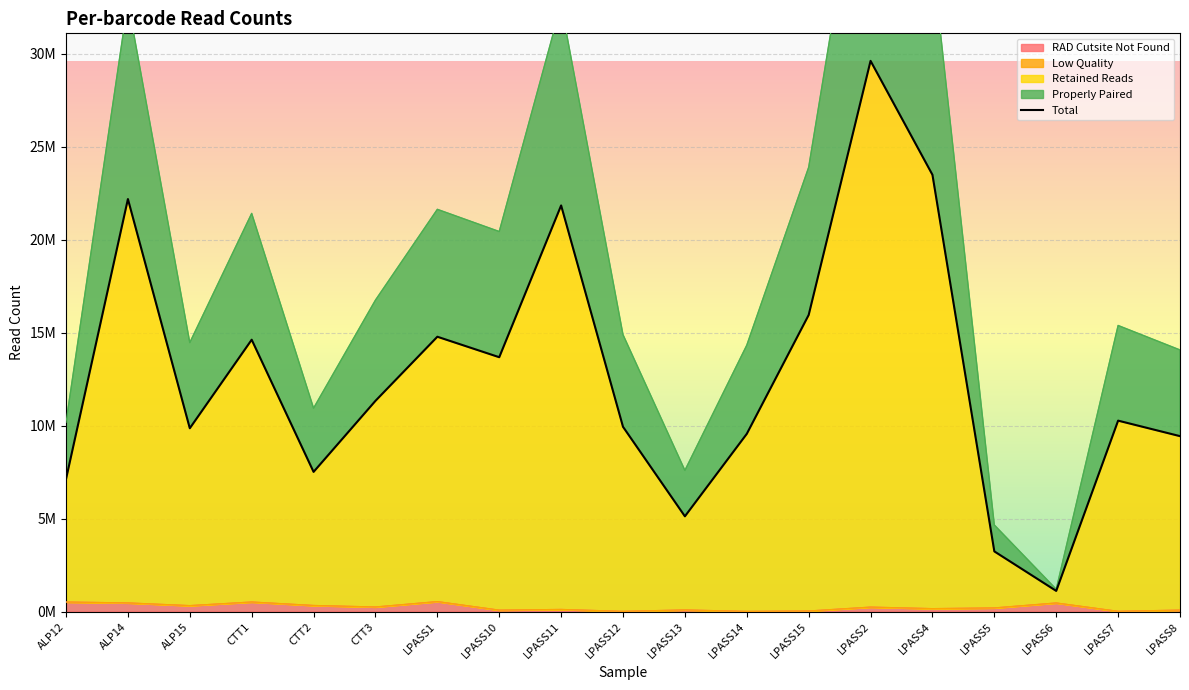

What is the difference between the maximum and second lowest values?

26381702